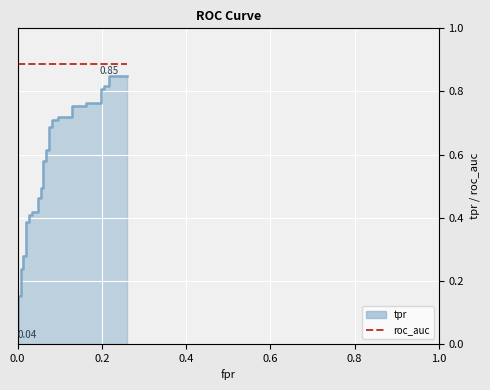

Does the chart display data point markers on the line(s)?

No